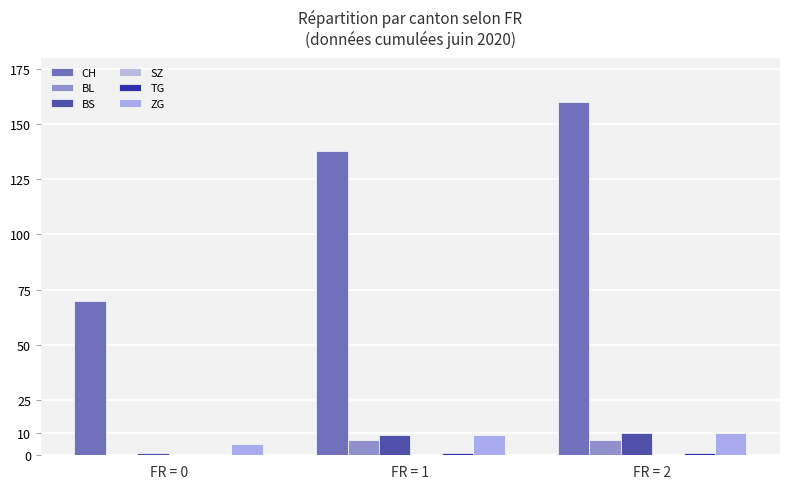

Does the chart contain stacked bars?

No